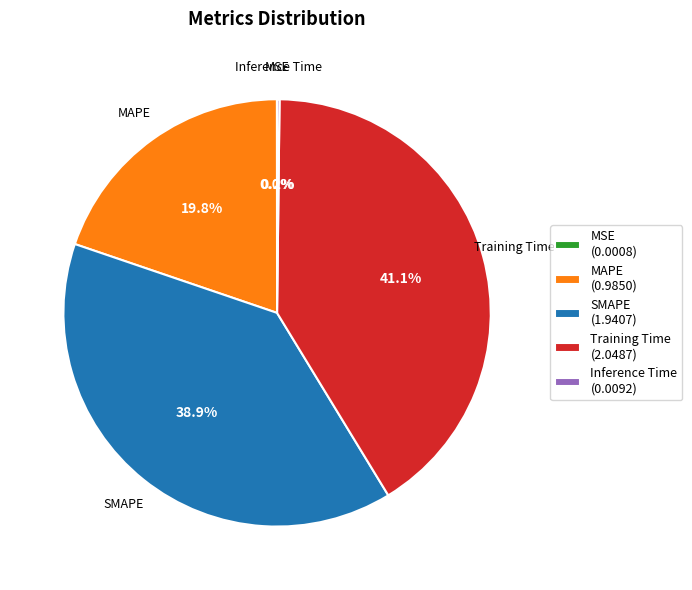

What percentage is the MAPE slice, to the nearest percent?

20%